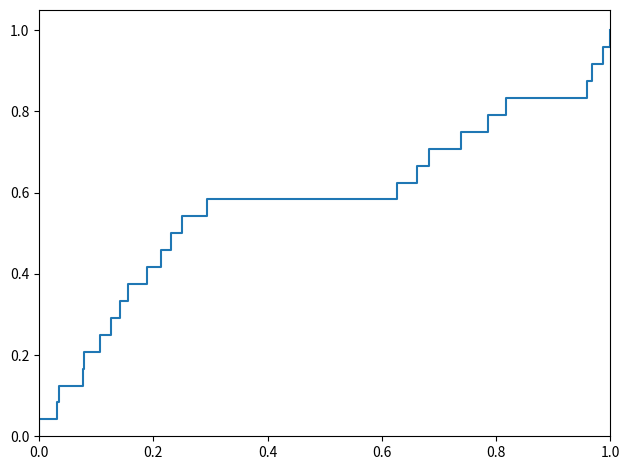

How many values exceed 0?

24